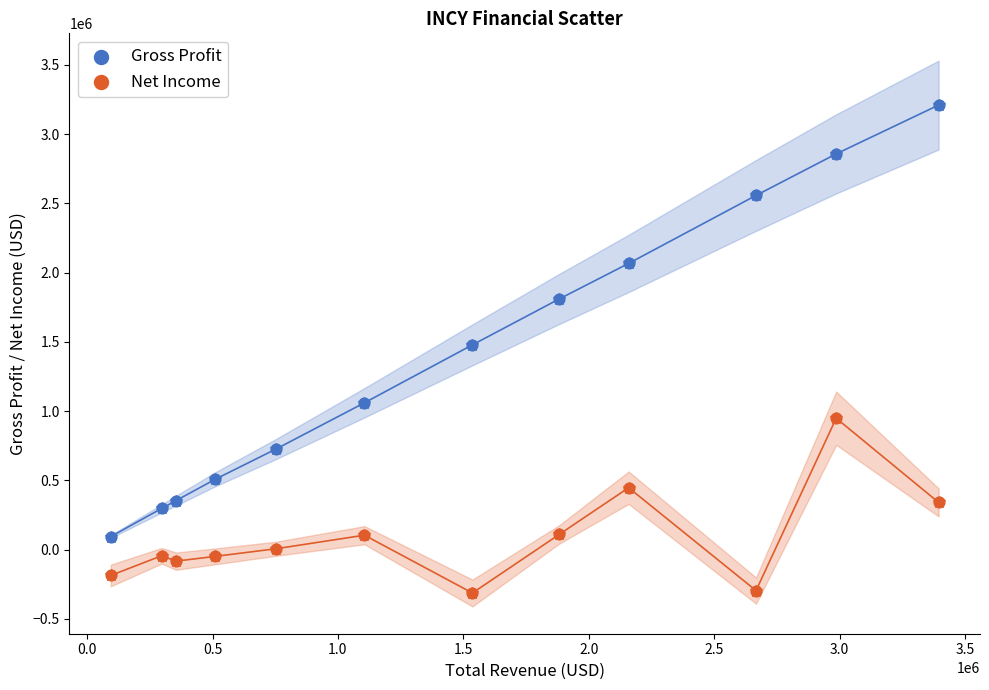

Which series has the widest spread of Y values?

Gross Profit